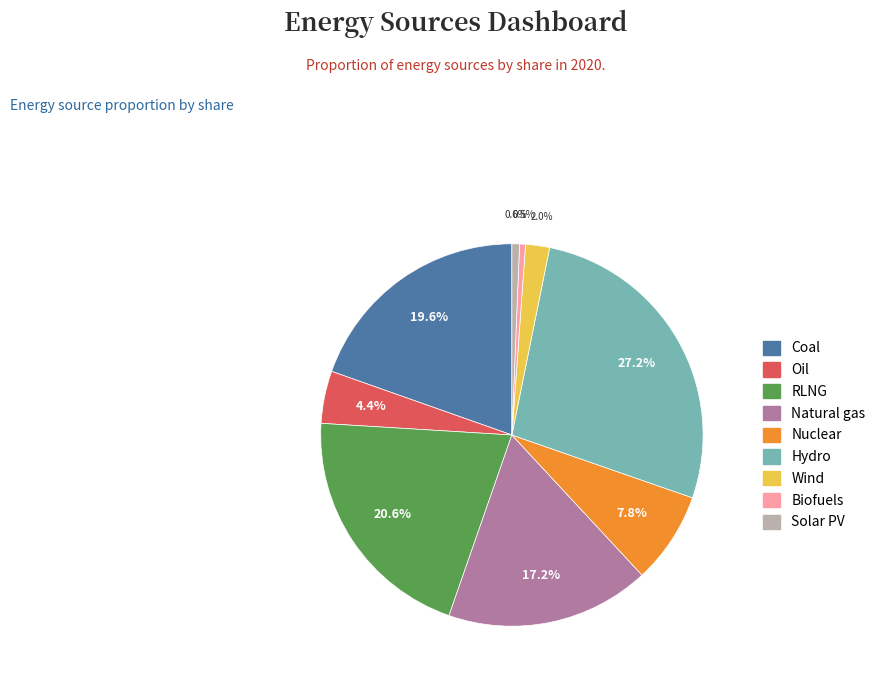

Count the number of slices in the pie.

9